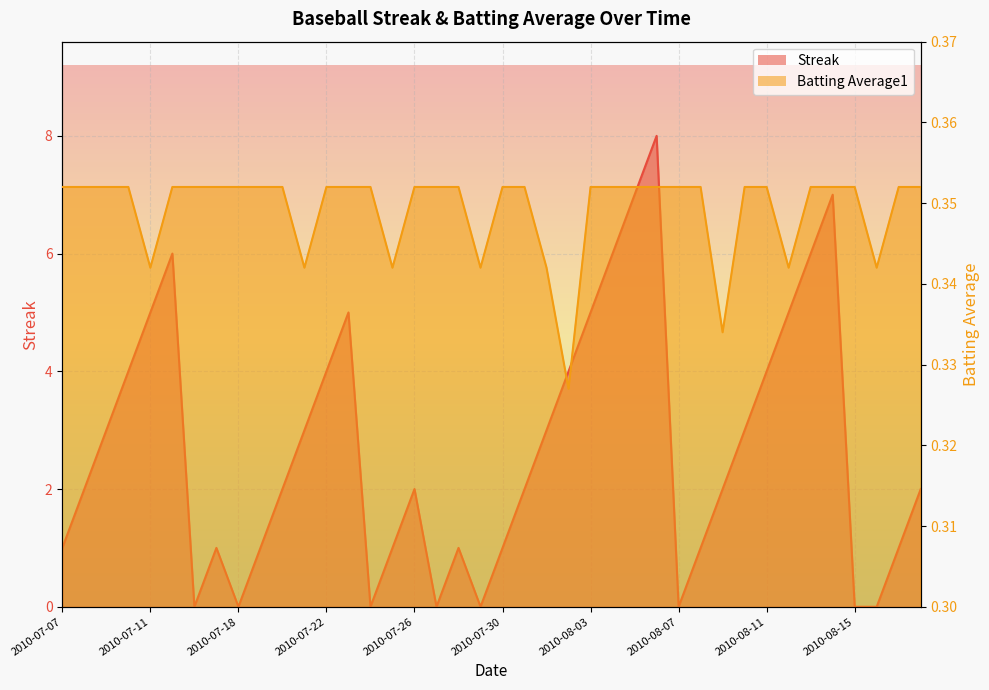

Is it true that Batting Average1 equals 0.4 at 2010-07-30?

True